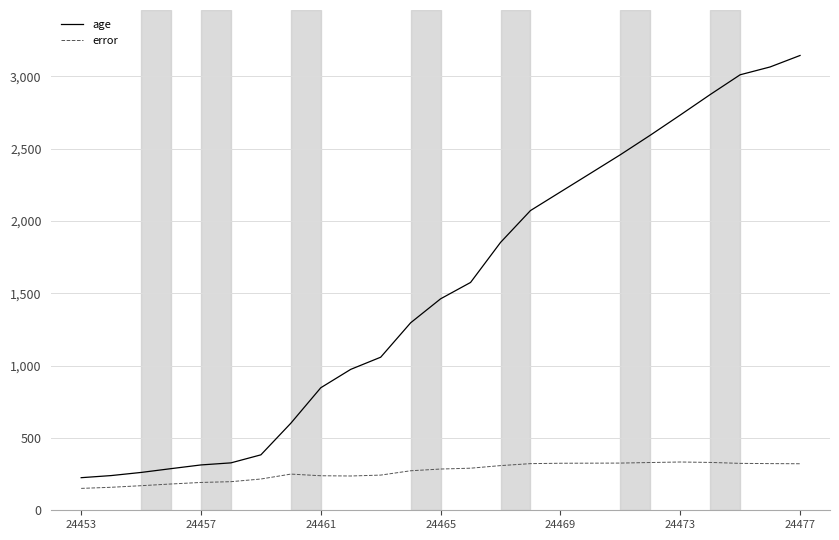

In error, how many points are higher than both neighbors (excluding endpoints)?

2